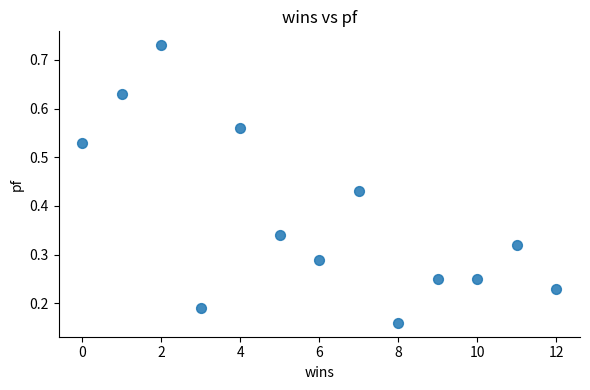

What is the range of X values (max minus min)?

12.0